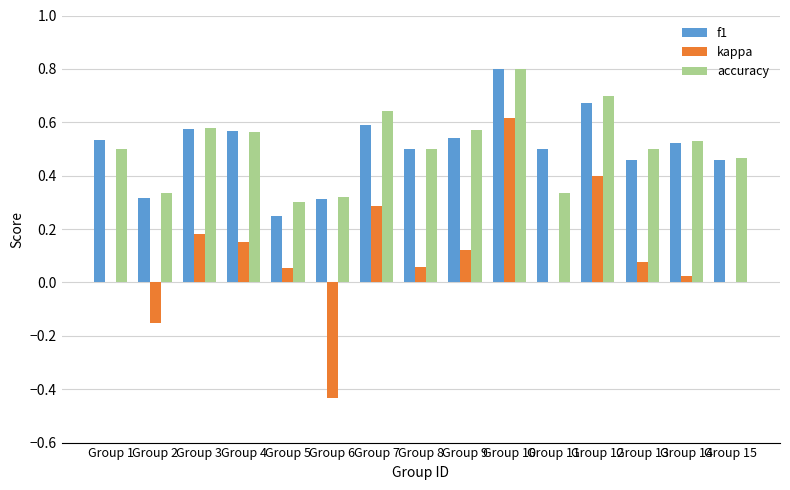

What is the total value across all series at Group 9?

1.2